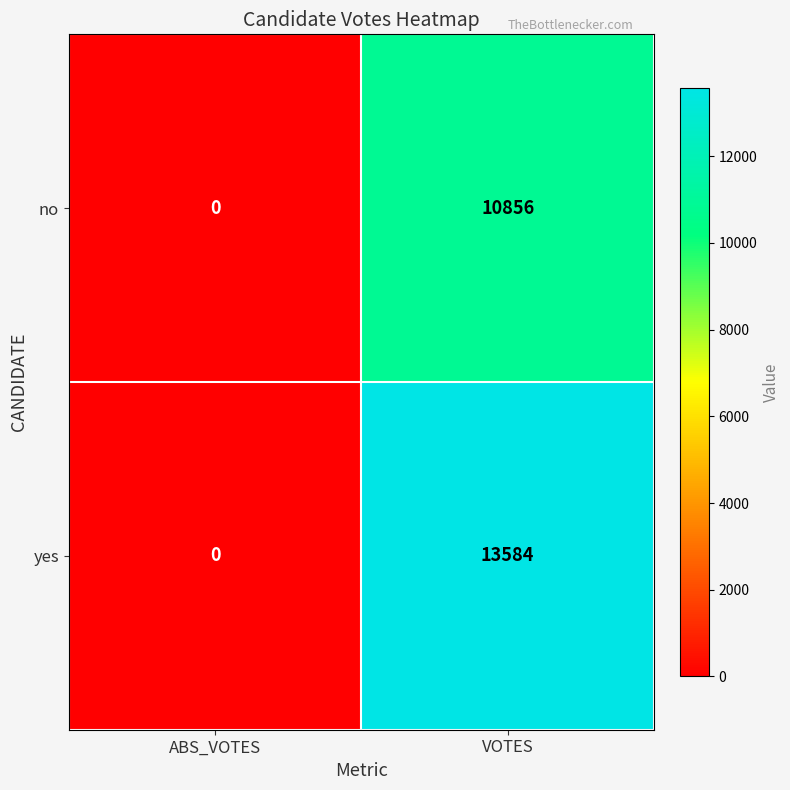

Which series has the largest range (max minus min)?

yes